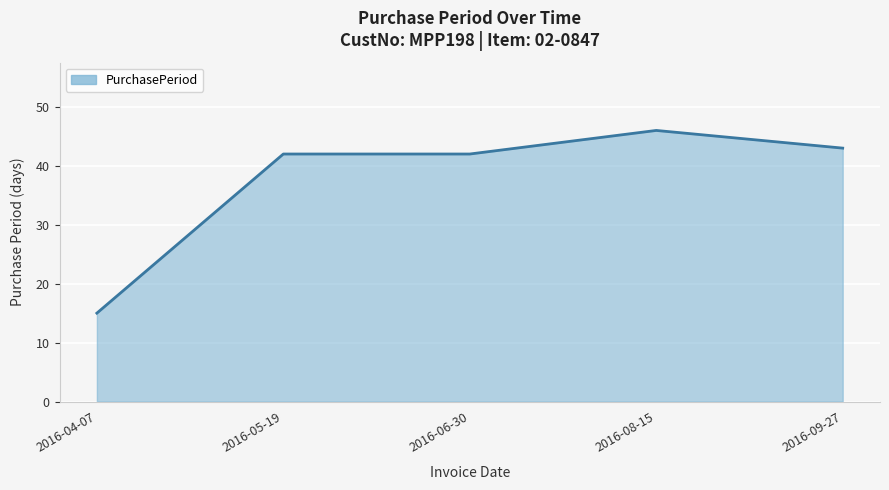

Read the value at 2016-09-27.

43